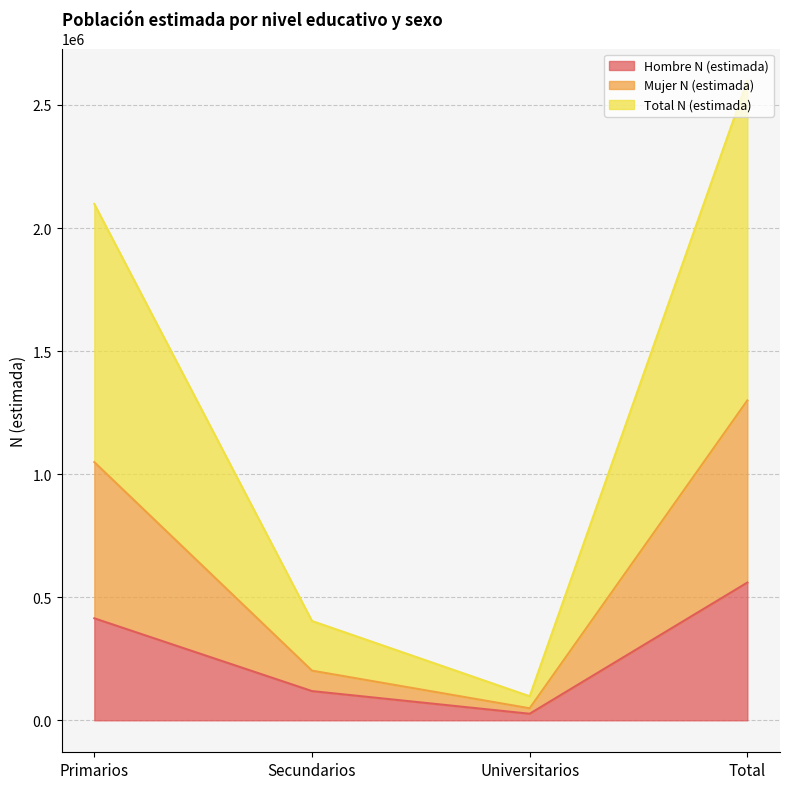

Reading right to left, transcribe all the data shown in this chart.

Hombre N (estimada): 559637	26575	118665	414398
Mujer N (estimada): 1299502	48821	201739	1048943
Total N (estimada): 2599004	97642	403478	2097885